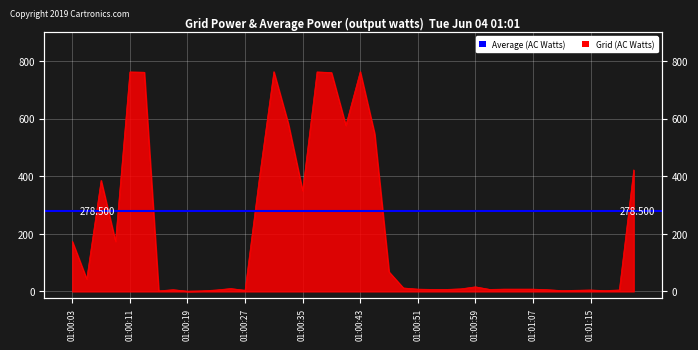

What position from the right is 01:00:11?

36